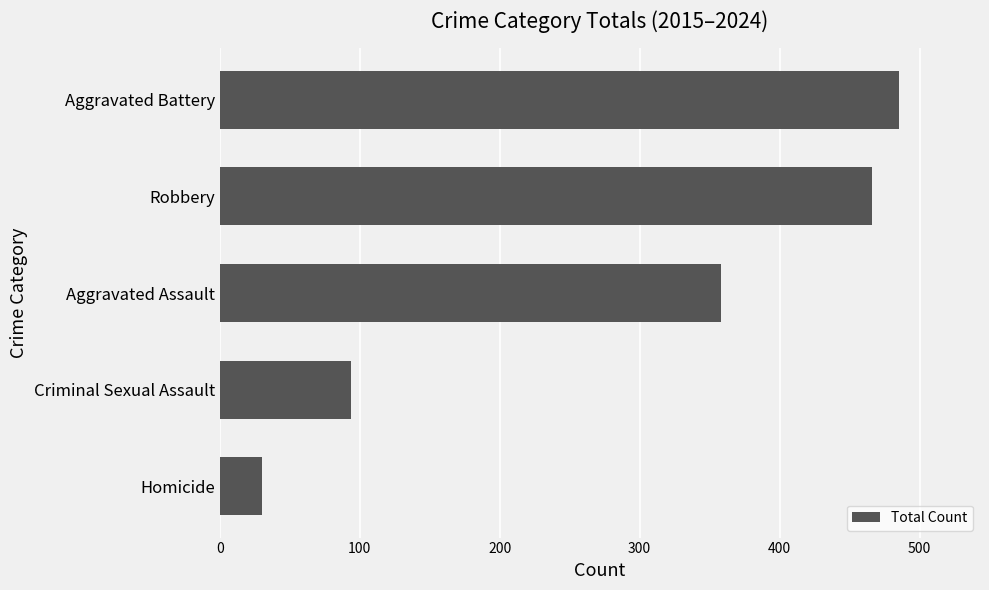

Rank the categories by value from highest to lowest.

Aggravated Battery, Robbery, Aggravated Assault, Criminal Sexual Assault, Homicide